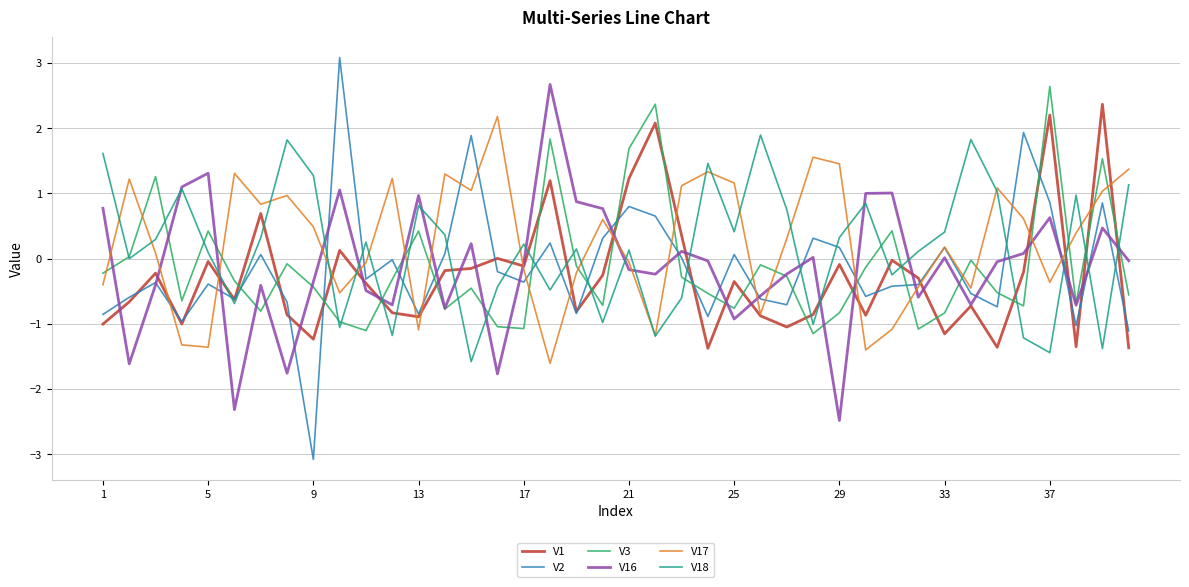

What is the greatest value displayed?

3.1